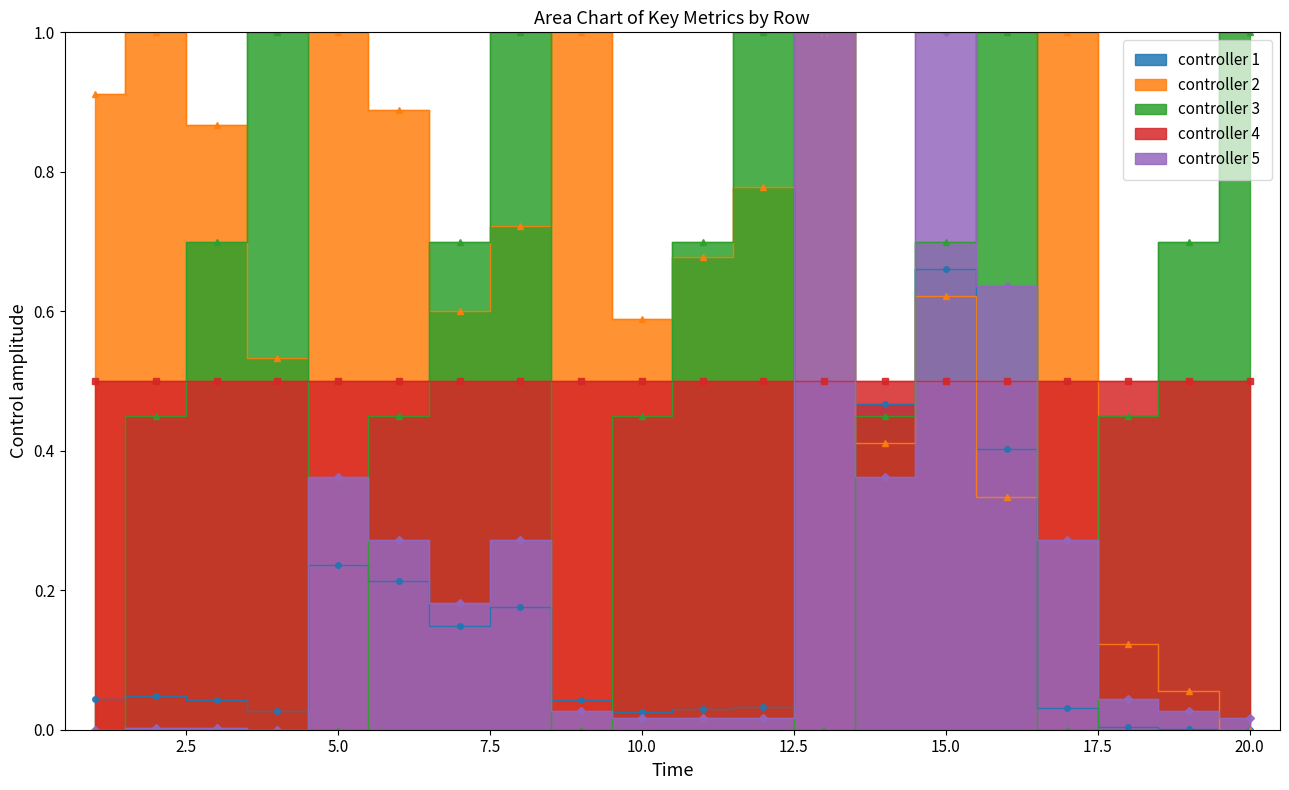

At how many categories does at least one series exceed 0?

20